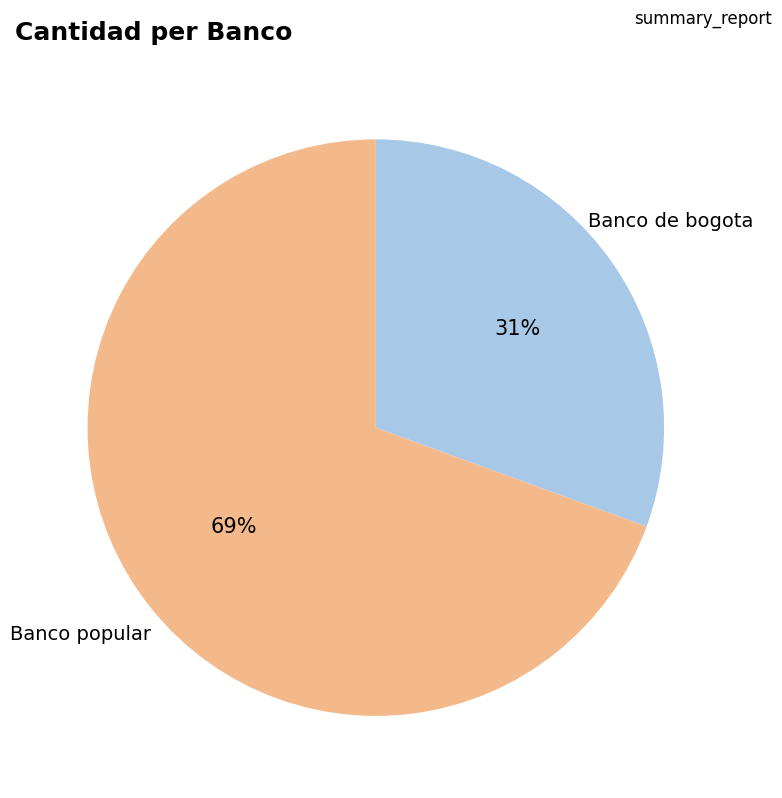

To the nearest percent, what is the average slice percentage?

50%